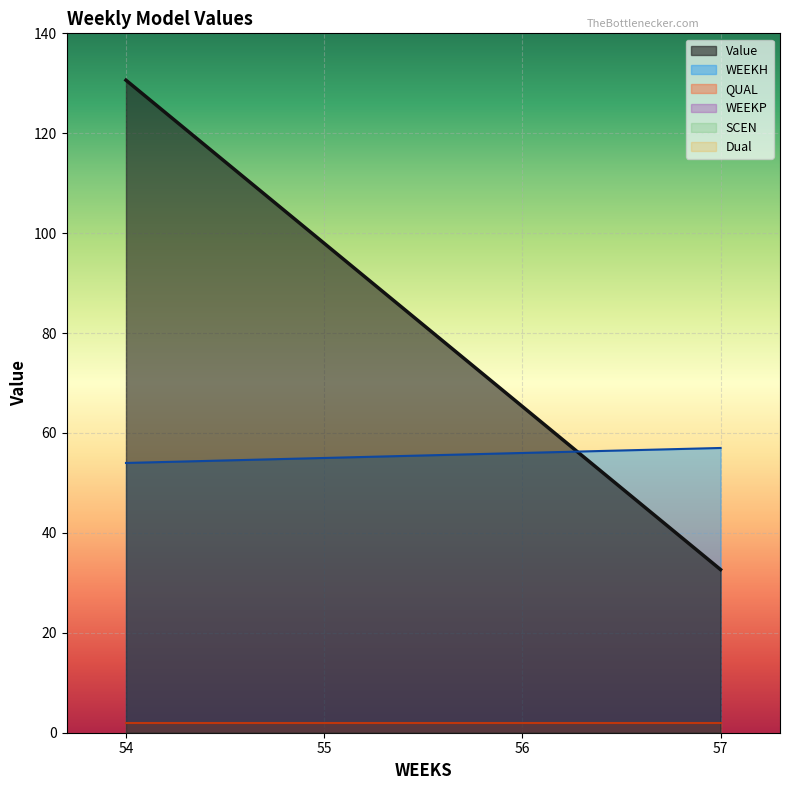

Reading right to left, list all the values displayed in this chart.

Value: 32.7	65.3	98.0	130.6
WEEKH: 57.0	56.0	55.0	54.0
WEEKP: 0.0	0.0	0.0	0.0
QUAL: 2.0	2.0	2.0	2.0
SCEN: 0.0	0.0	0.0	0.0
Dual: 0.0	0.0	0.0	0.0